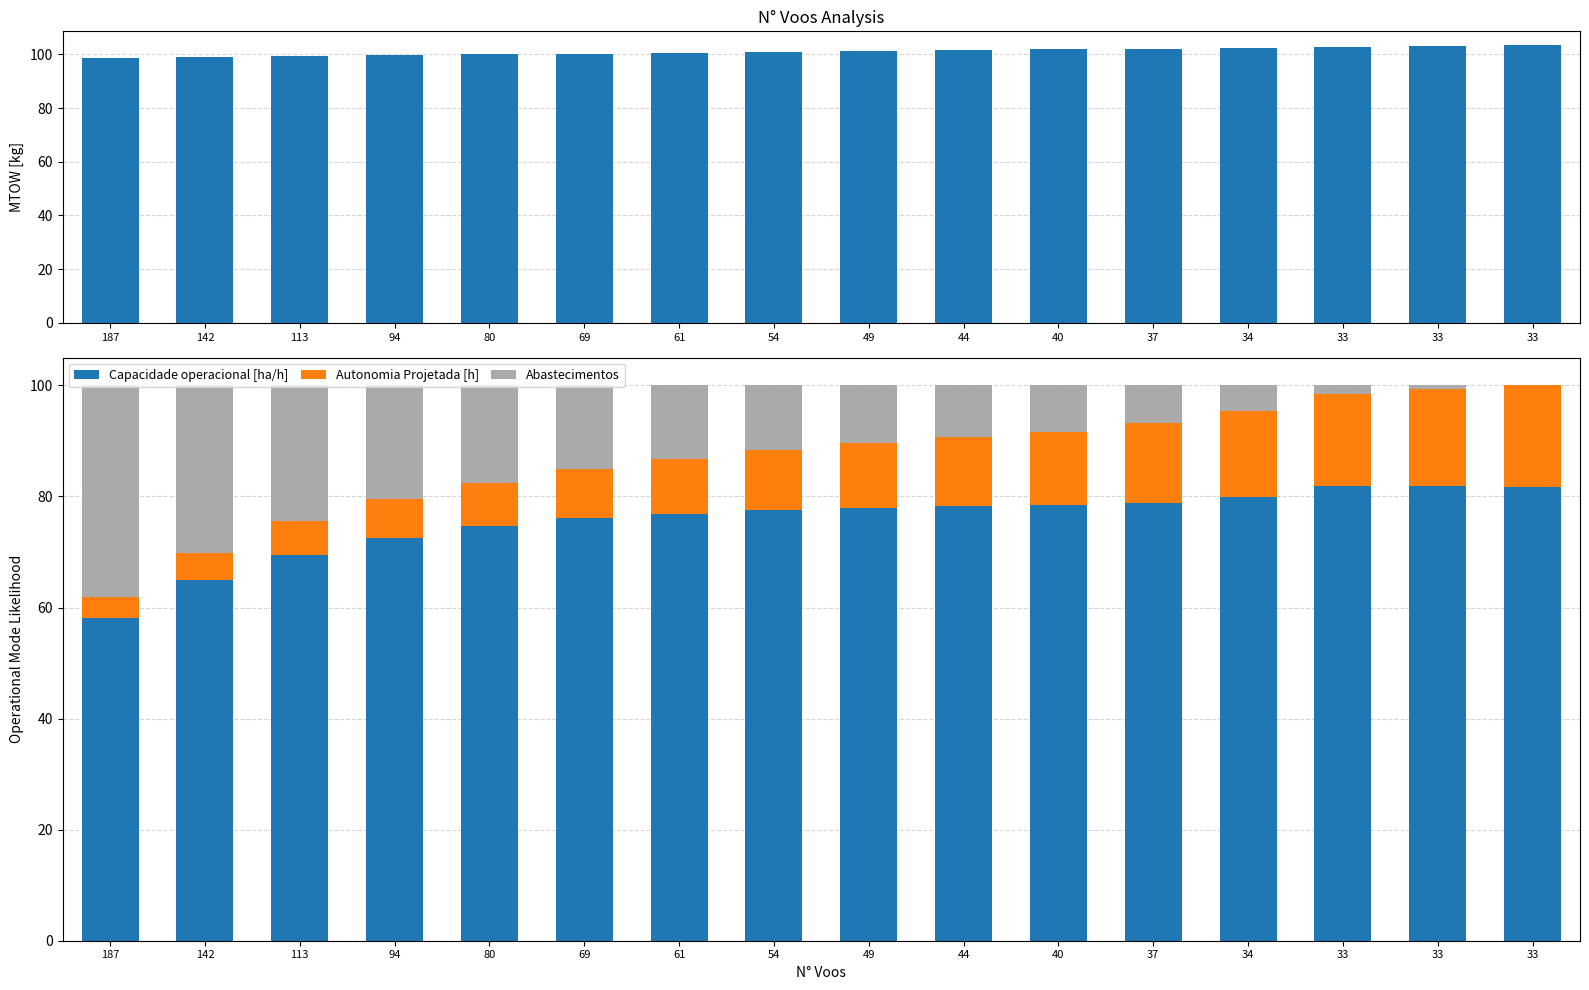

What is the sum of the Autonomia Projetada [h] values at 94 and 80?

14.8